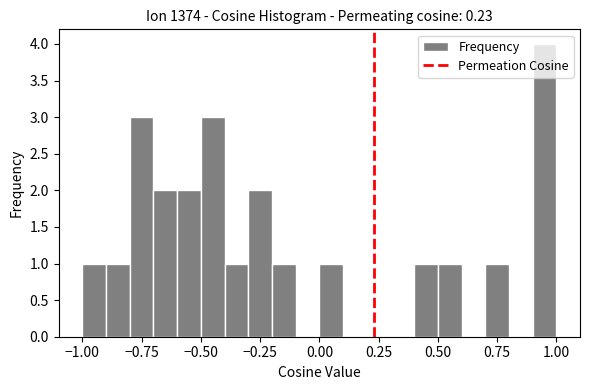

Read against the x-axis, roughly where is the centre of the tallest bar?

0.95